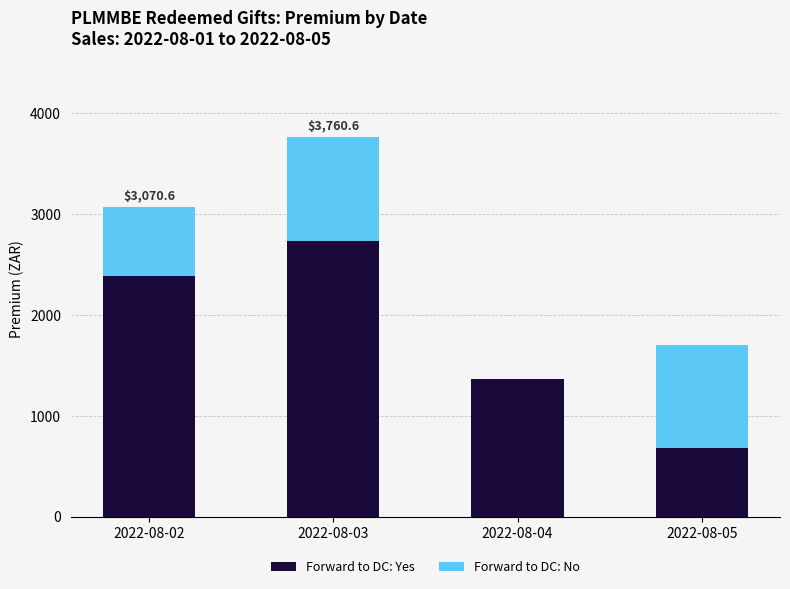

What is the sum of the Forward to DC: Yes values at 2022-08-05 and 2022-08-03?

3419.2